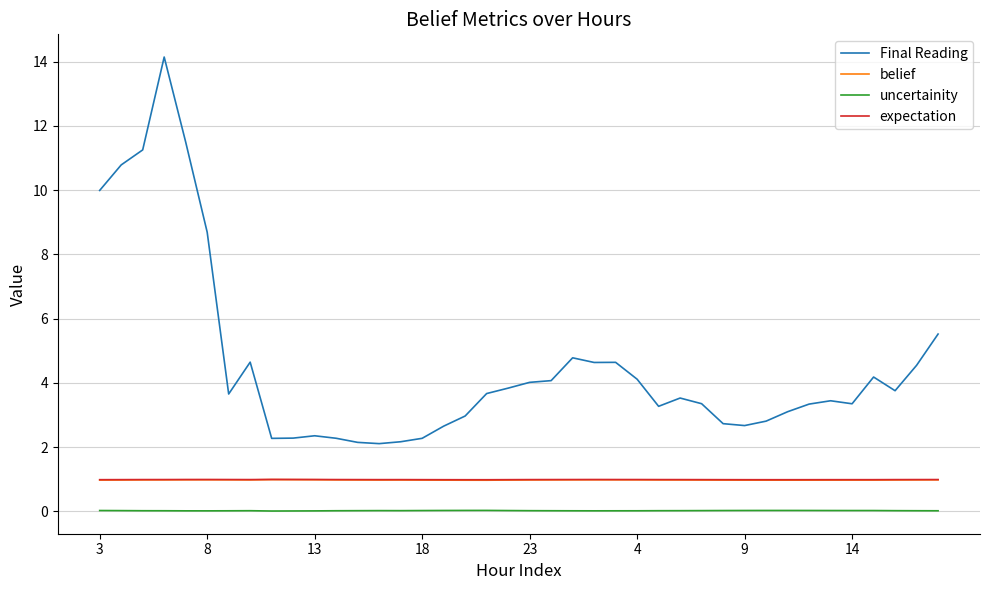

What is the average value of the belief series?

1.0